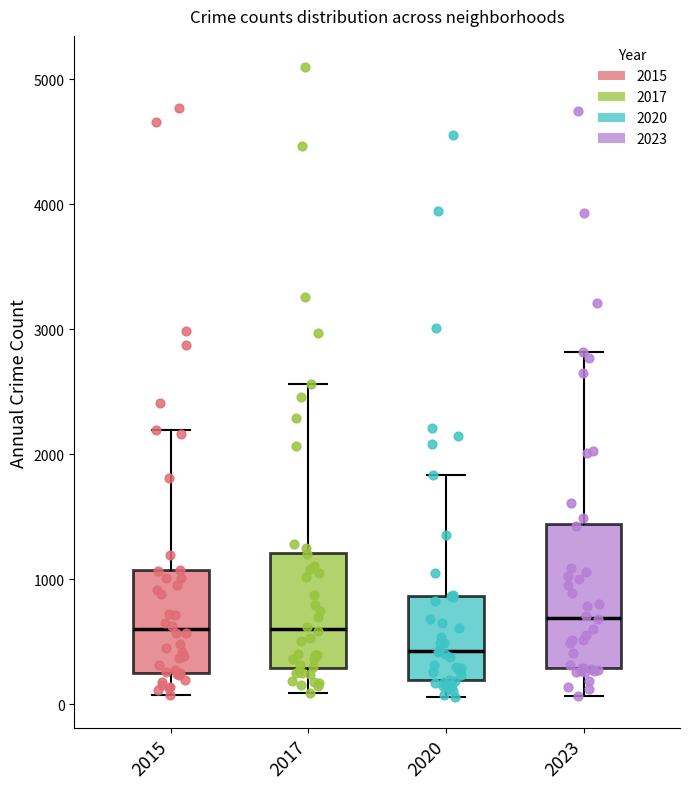

Reading left to right, read every box against the y-axis: the position of its median line, the range the box covers, and the ends of its whiskers. The values are not printed on the chart, so give them approximately, as read against the axis.

2015: median 600, box 300 to 1100, whiskers 100 to 2200
2017: median 600, box 300 to 1200, whiskers 100 to 2600
2020: median 400, box 200 to 900, whiskers 100 to 1800
2023: median 700, box 300 to 1400, whiskers 100 to 2800